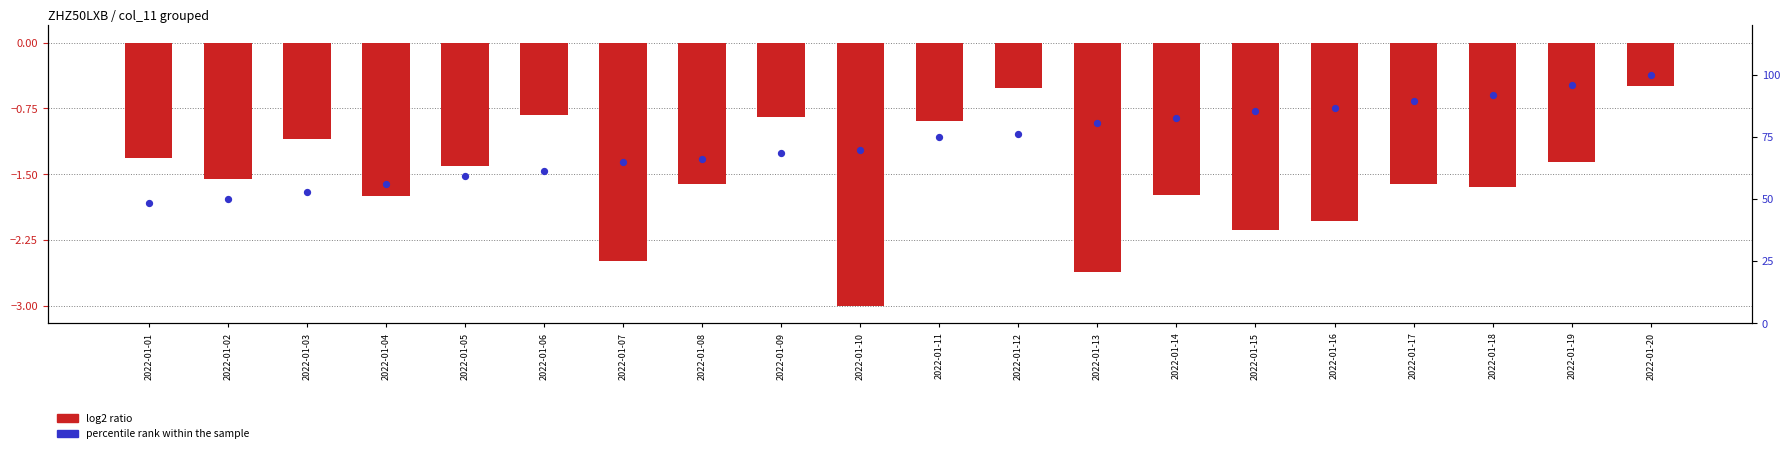

At how many categories does at least one series exceed 67?

12